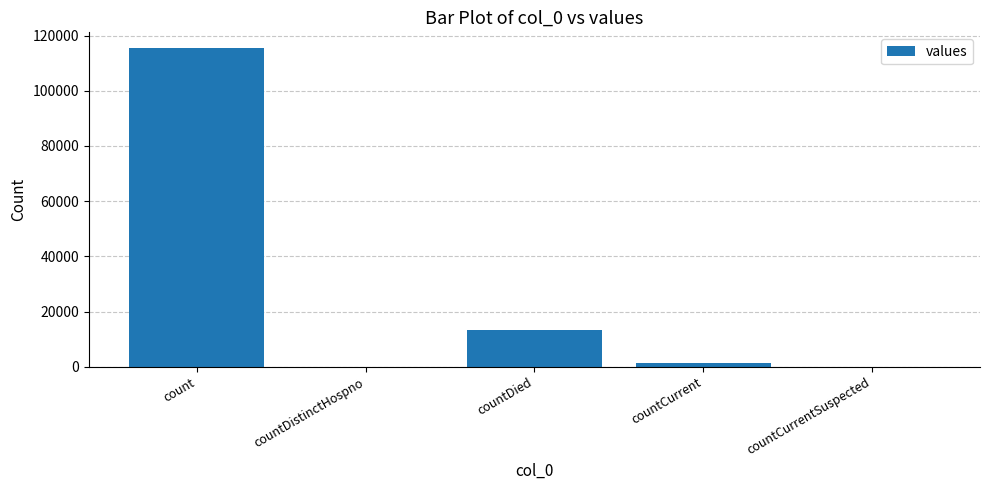

Is it true that the value at countDistinctHospno is 0?

True